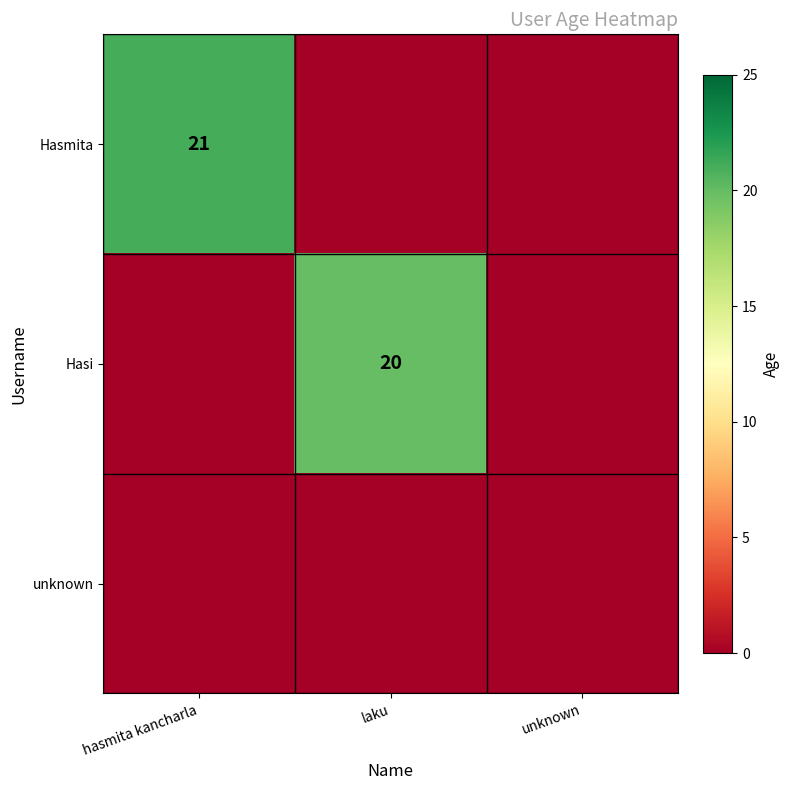

Is it true that Hasi equals 20 at laku?

True